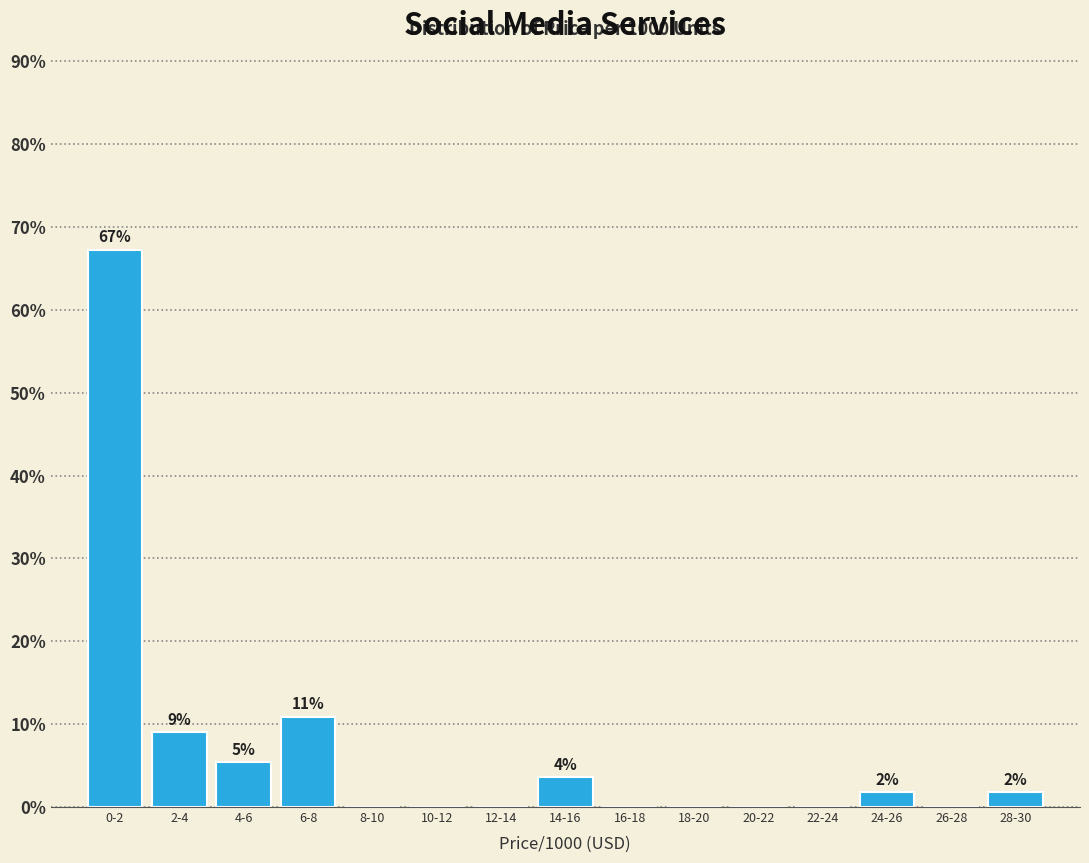

Reading left to right, what are all the values shown in this chart?

0-2=67.3	2-4=9.1	4-6=5.5	6-8=10.9	8-10=0.0	10-12=0.0	12-14=0.0	14-16=3.6	16-18=0.0	18-20=0.0	20-22=0.0	22-24=0.0	24-26=1.8	26-28=0.0	28-30=1.8